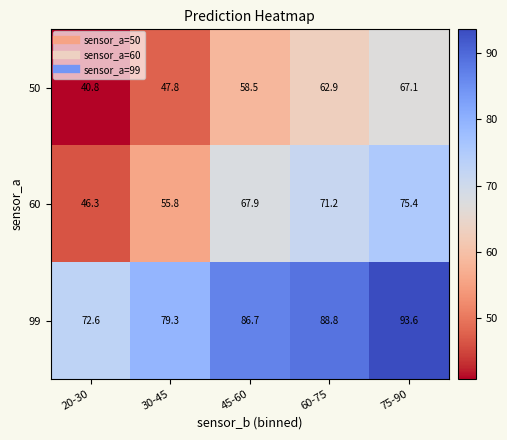

Where is 50 nearest to the value 53?

30-45